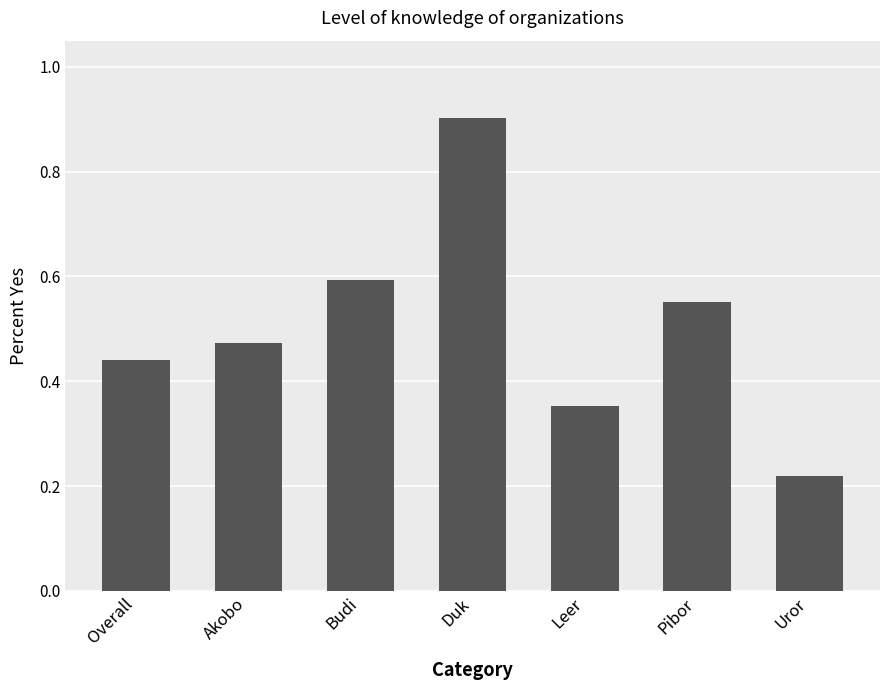

What is the difference between the maximum and minimum values?

0.7